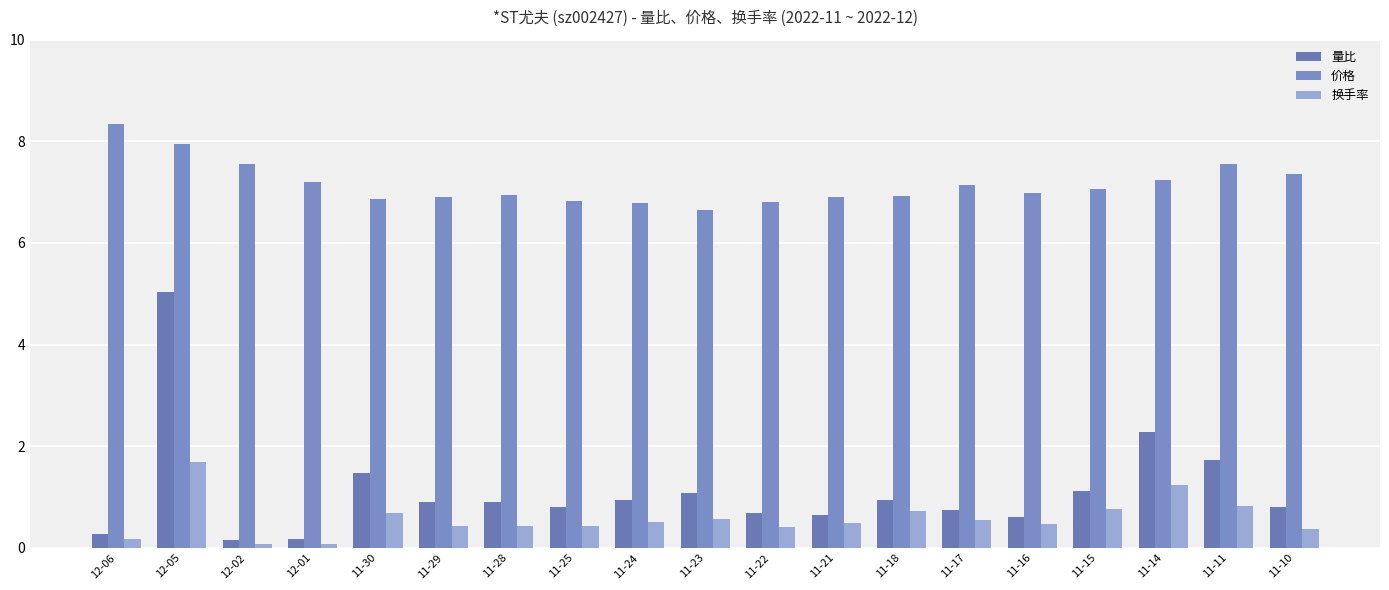

What is the sum of all 量比 values?

21.3